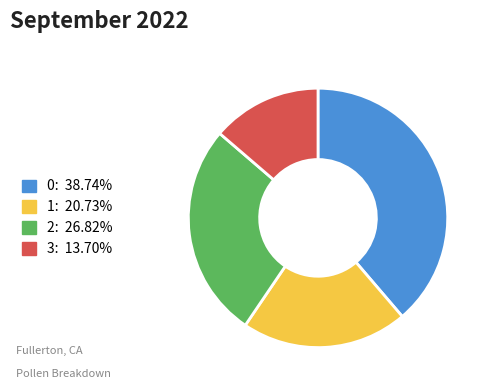

Does any single category account for the majority?

No